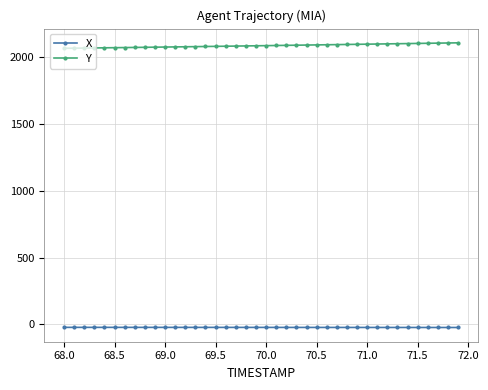

What is the minimum value for Y?

2066.6